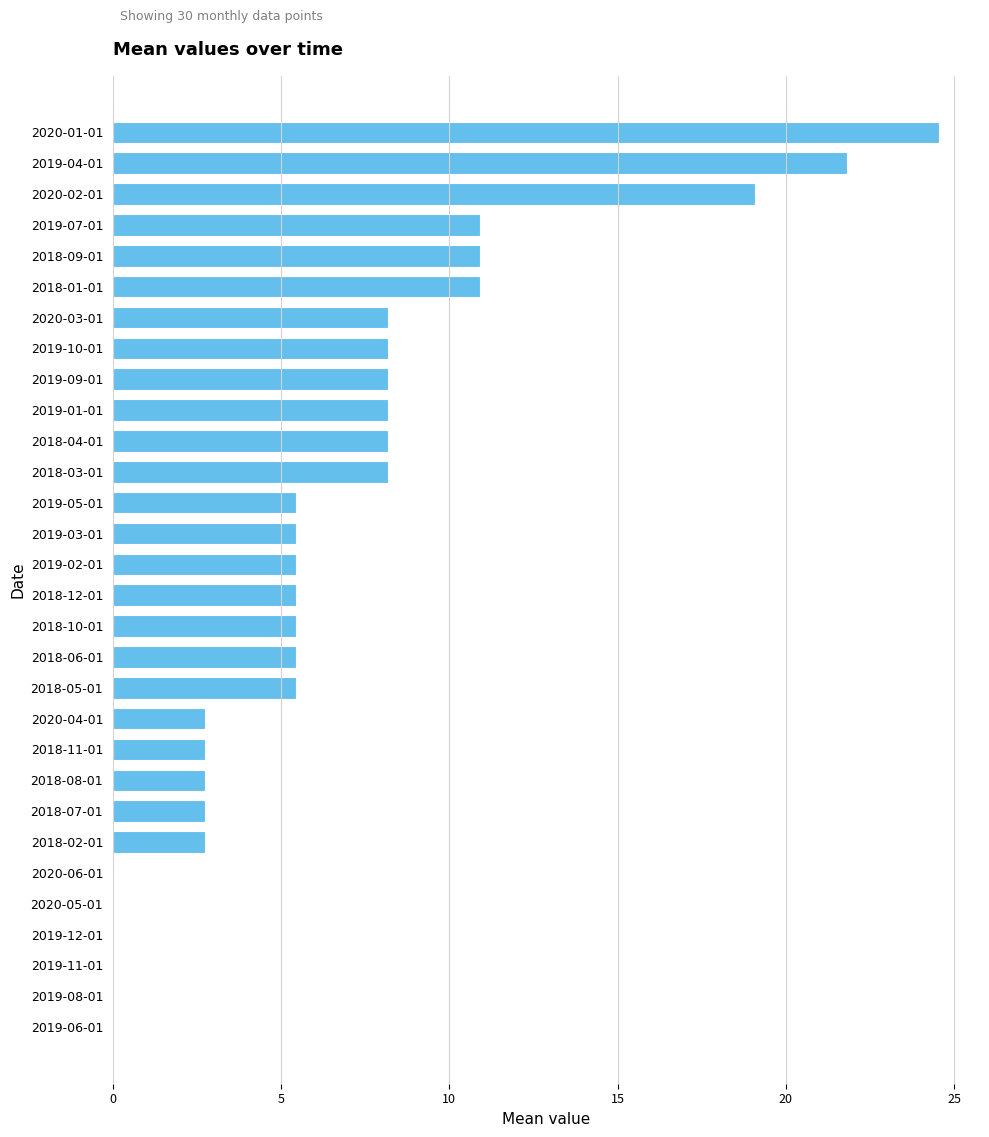

What is the average value?

6.6